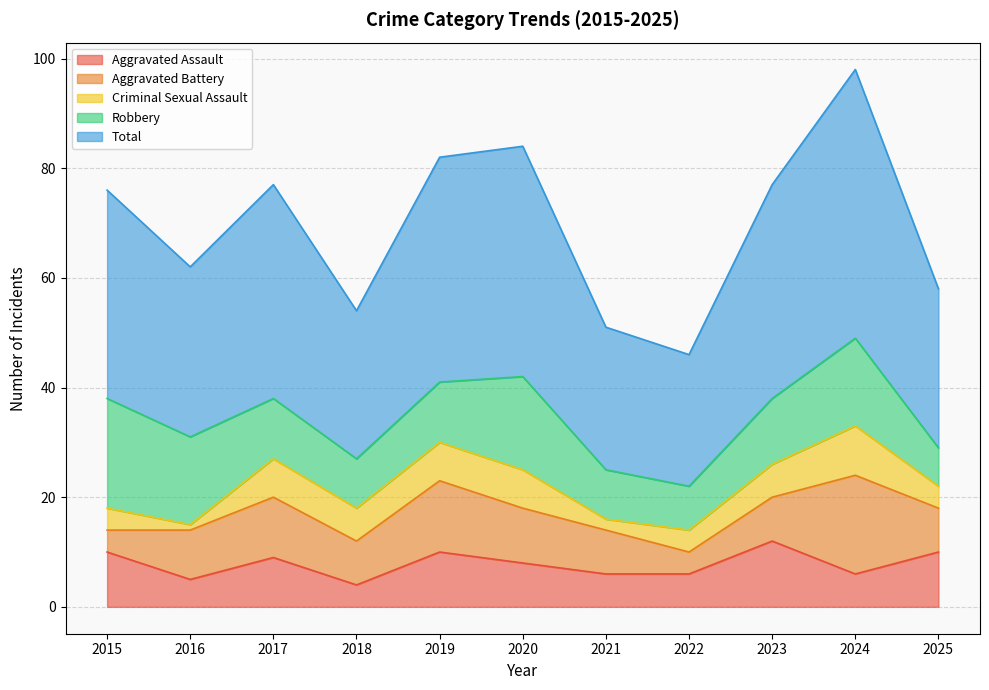

What is the value of the Criminal Sexual Assault point at the 9th from the left?

6